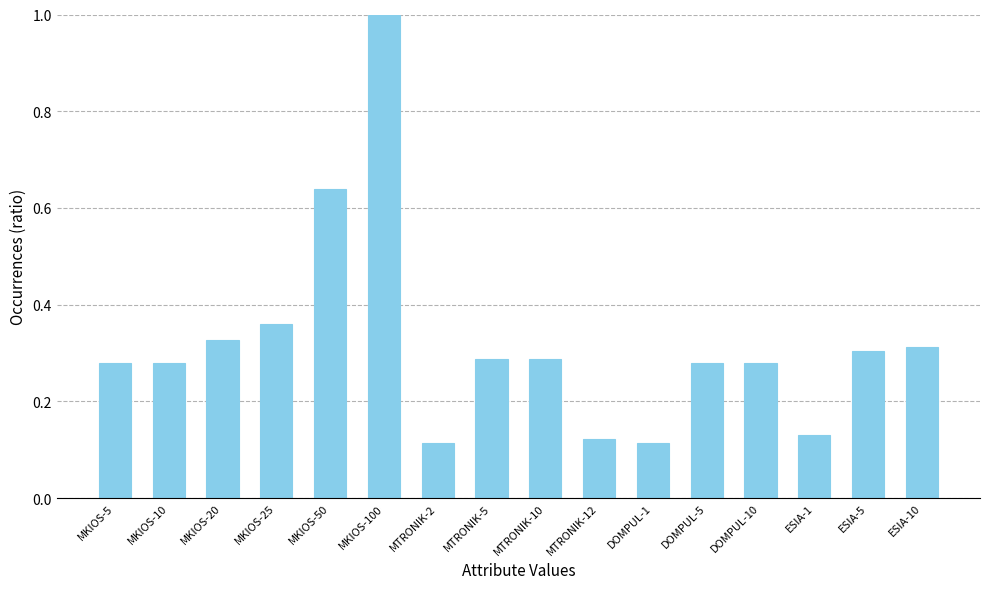

What is the difference between the maximum and second lowest values?

0.9